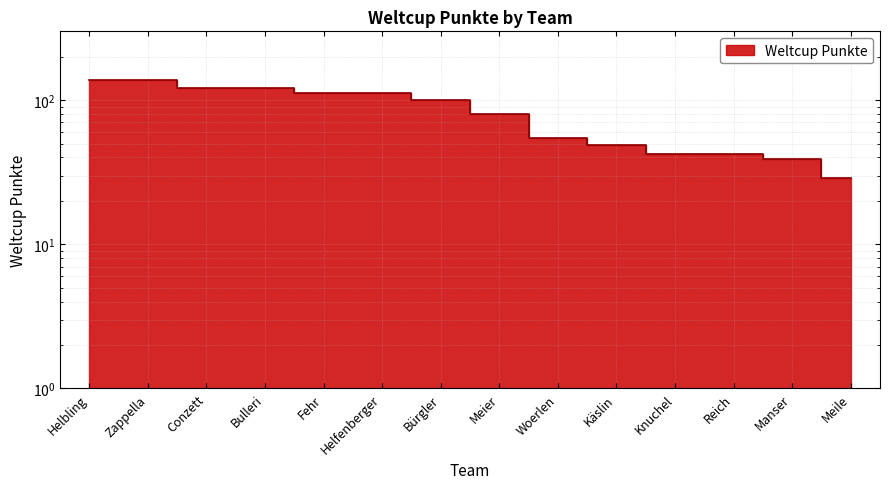

The value at Knuchel is 42. True or false?

True